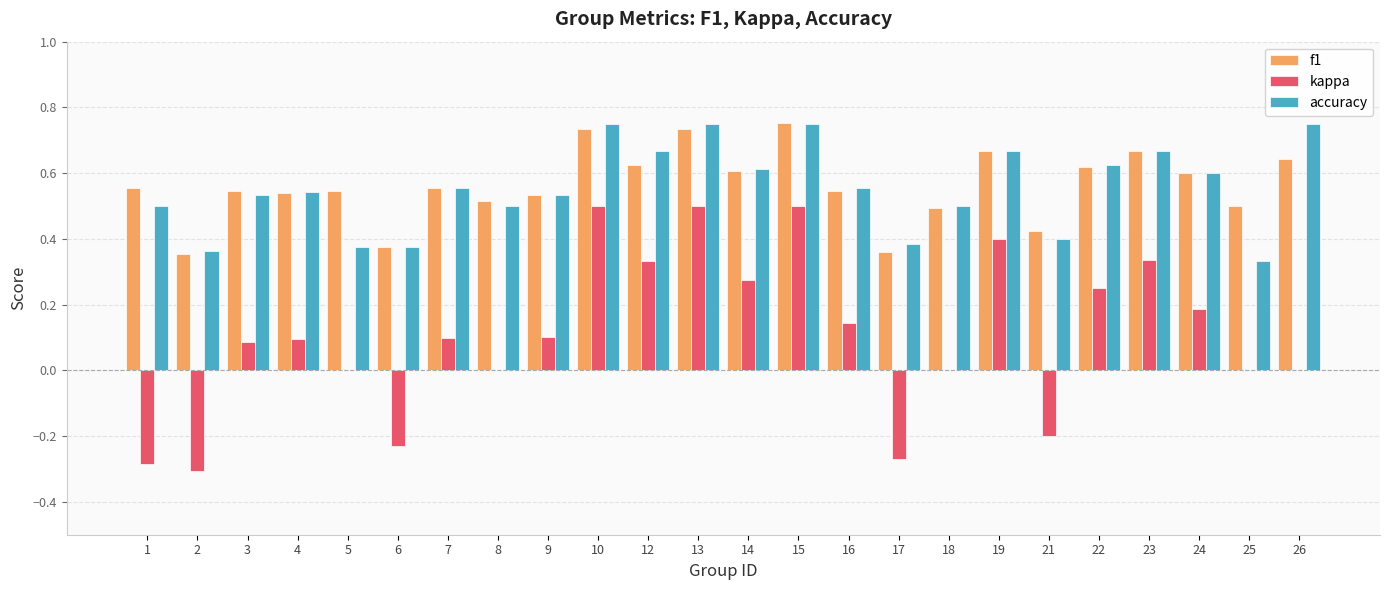

Between 5 and 12, which series saw the biggest shift?

kappa